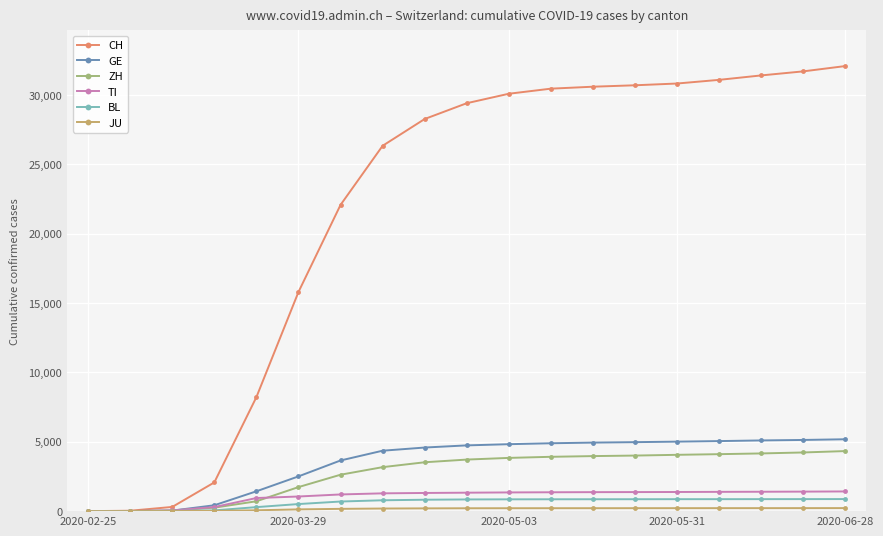

Which series has the largest total across all categories?

CH